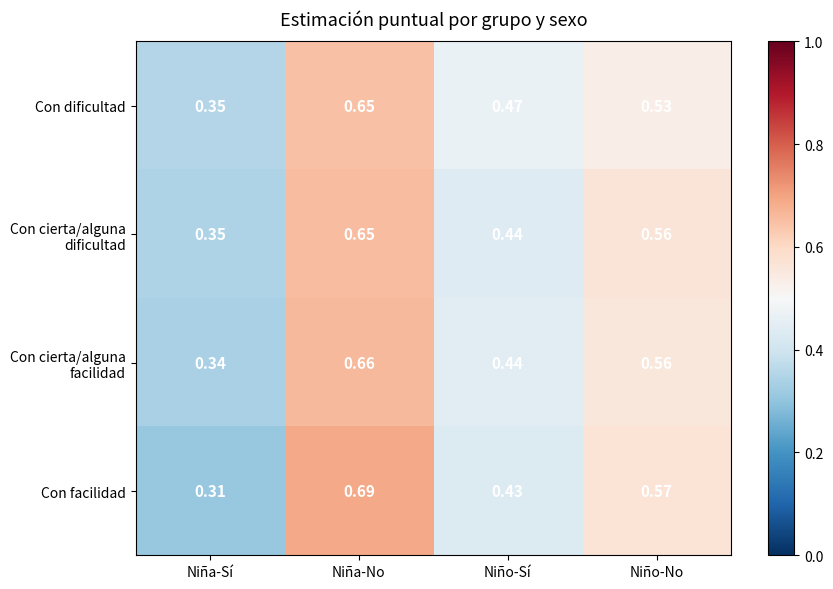

Rank the categories by Con facilidad value from lowest to highest.

Niña-Sí, Niño-Sí, Niño-No, Niña-No